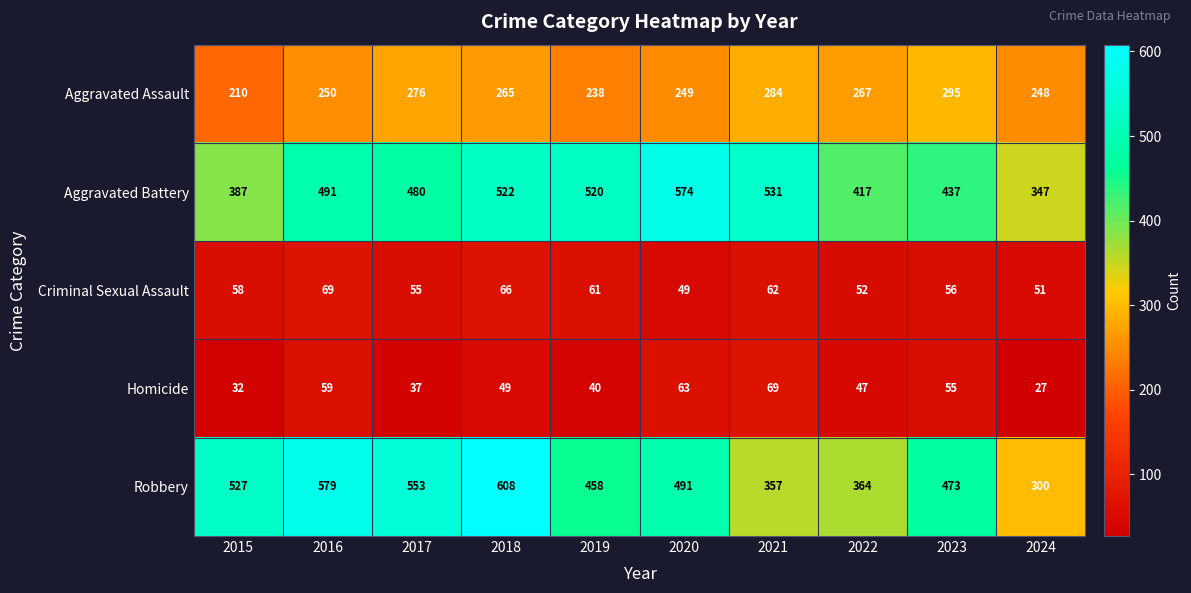

The Aggravated Assault series shows 265 at 2018. True or false?

True